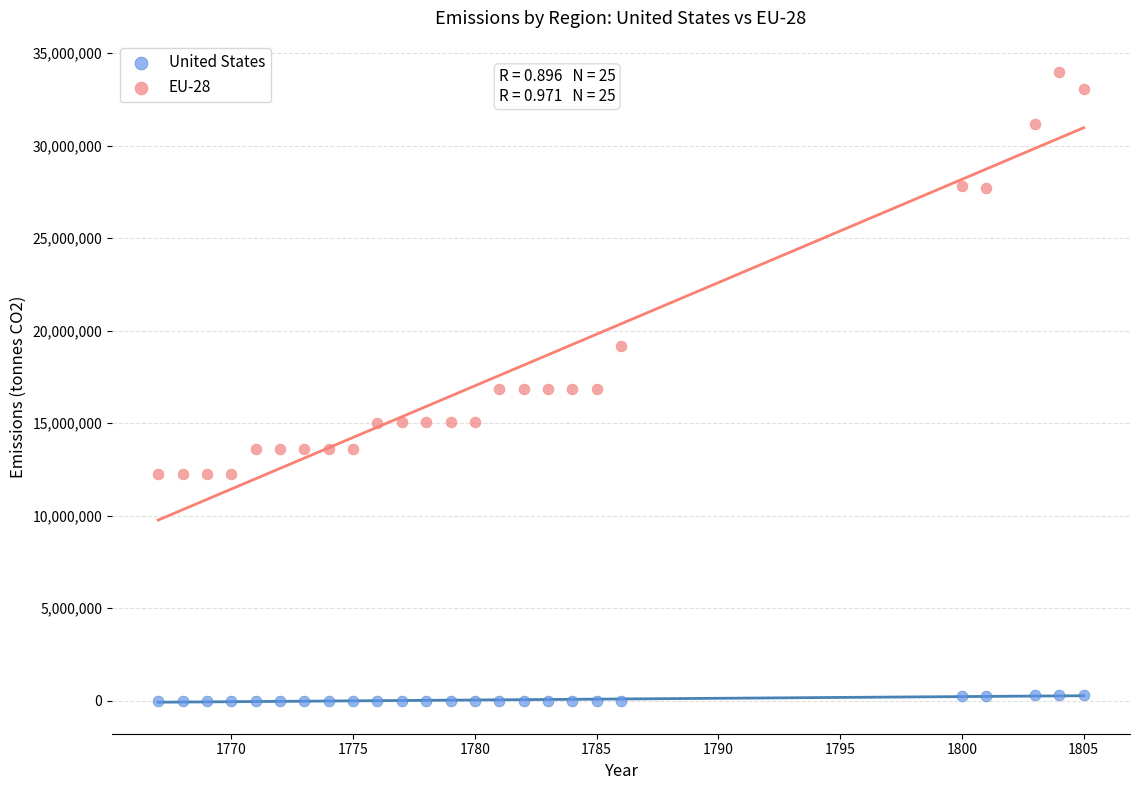

Which series reaches the minimum Y coordinate?

United States